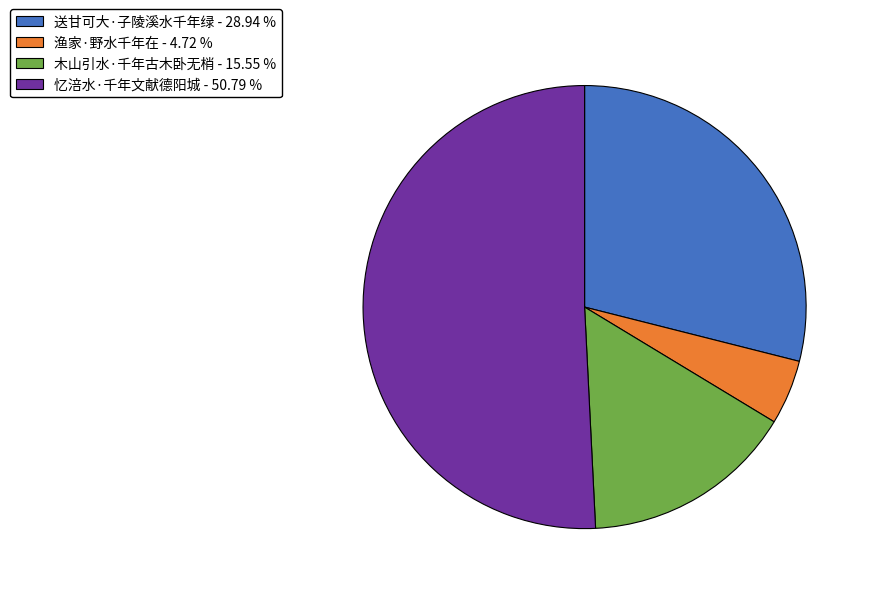

Which has a higher value, 渔家·野水千年在 - 4.72 % or 忆涪水·千年文献德阳城 - 50.79 %?

忆涪水·千年文献德阳城 - 50.79 %